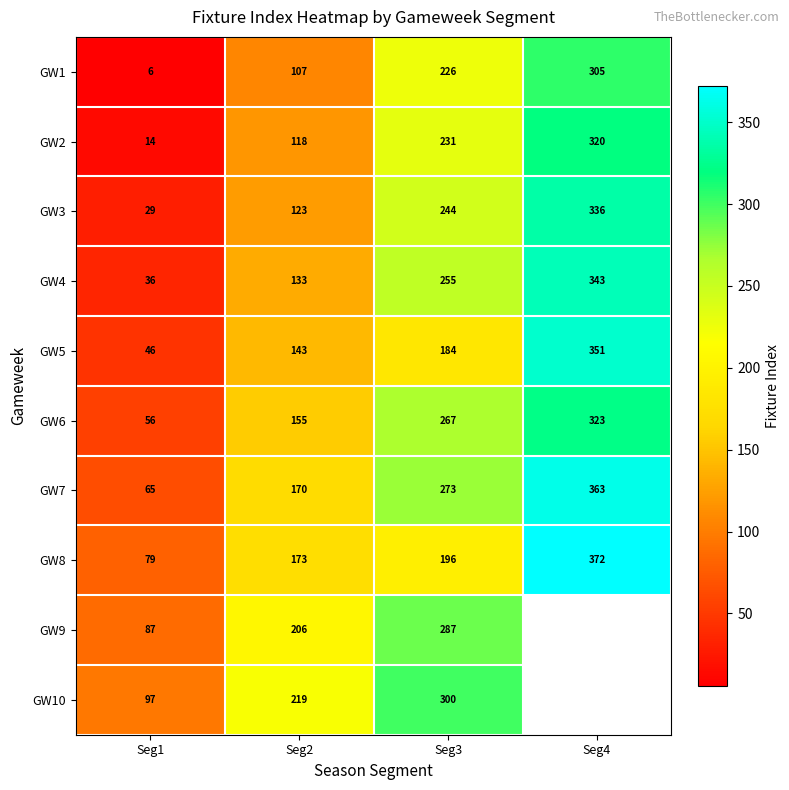

What is the minimum value for GW1?

6.0